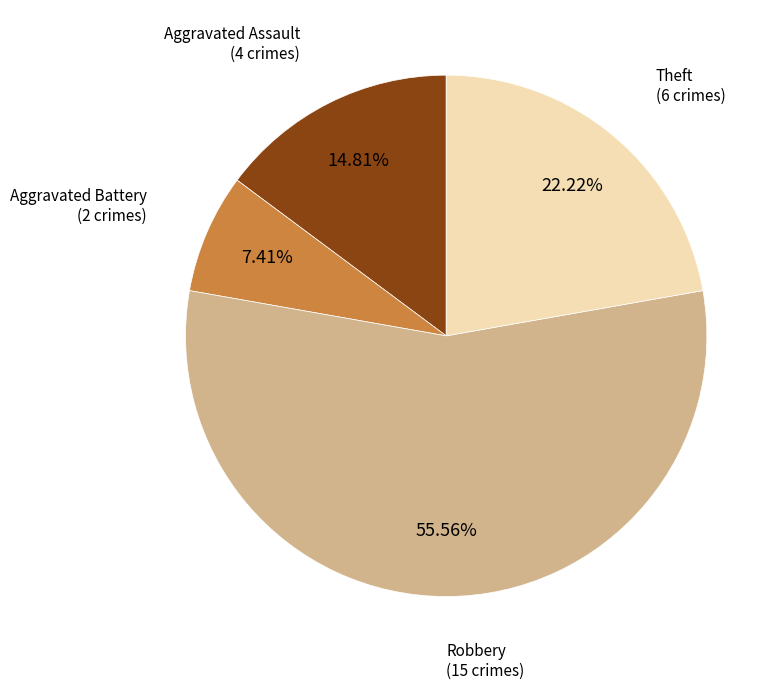

Is there any slice that represents more than half of the pie?

Yes